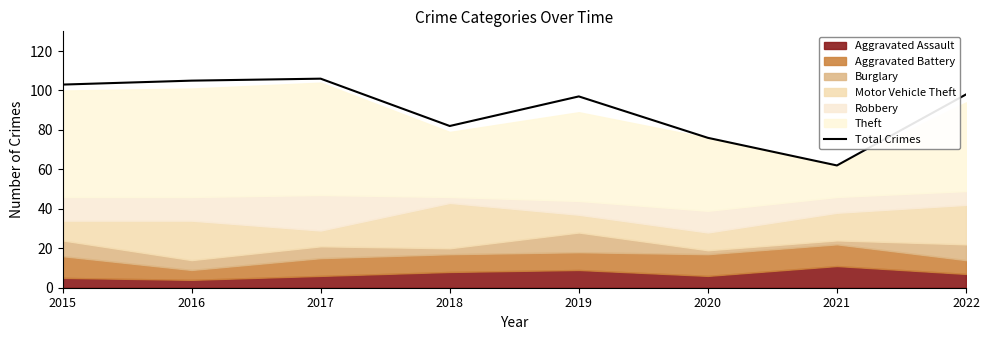

Is it true that the value at 2015 is 103?

True